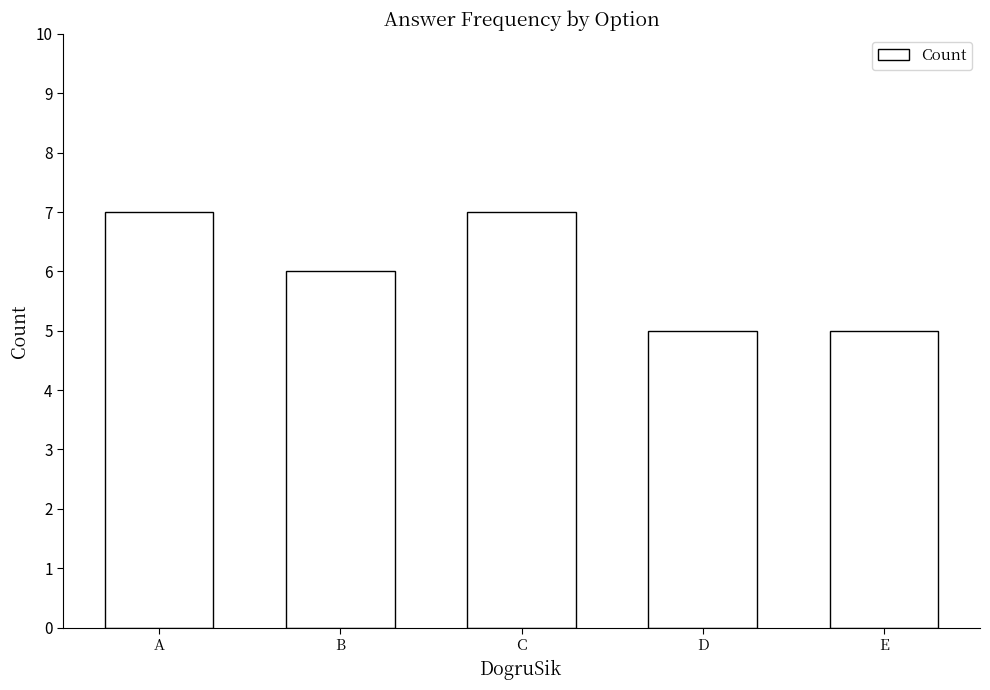

Approximately how many times larger is the value at A compared to E?

1.4